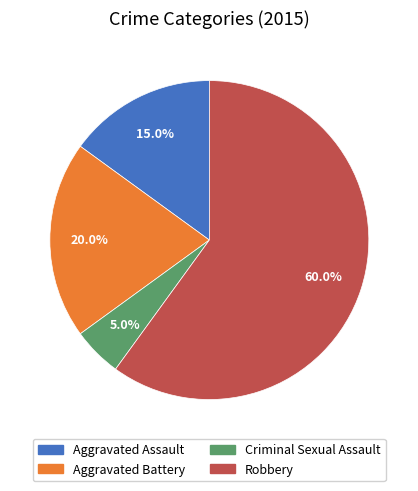

What is the total percentage of Aggravated Assault and Aggravated Battery?

35.0%